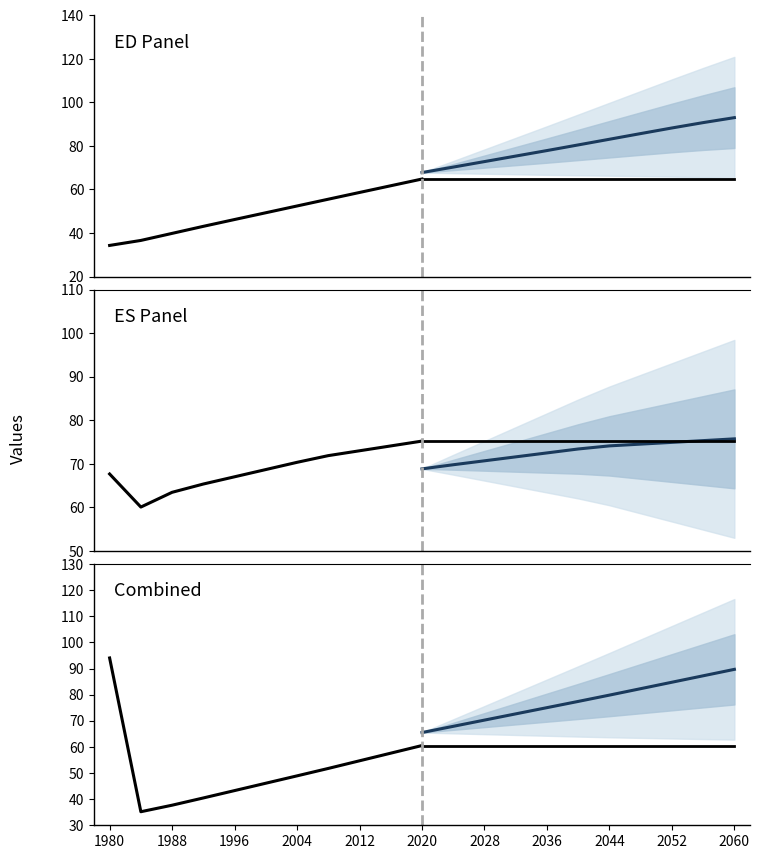

What is the value of the Baseline point at the 11th from the left?

60.5